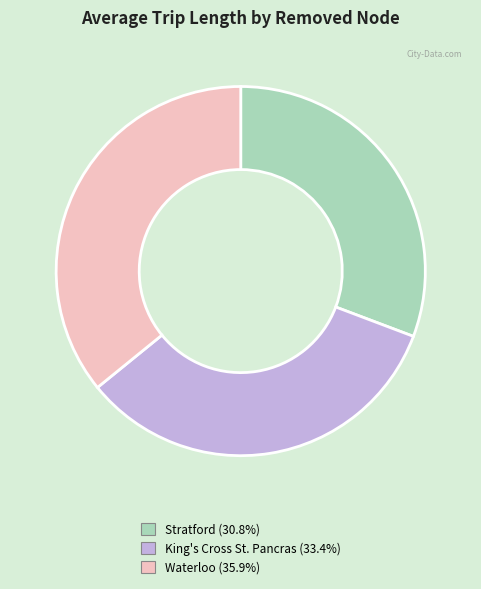

Rank the categories by value from lowest to highest.

Stratford, King's Cross St. Pancras, Waterloo